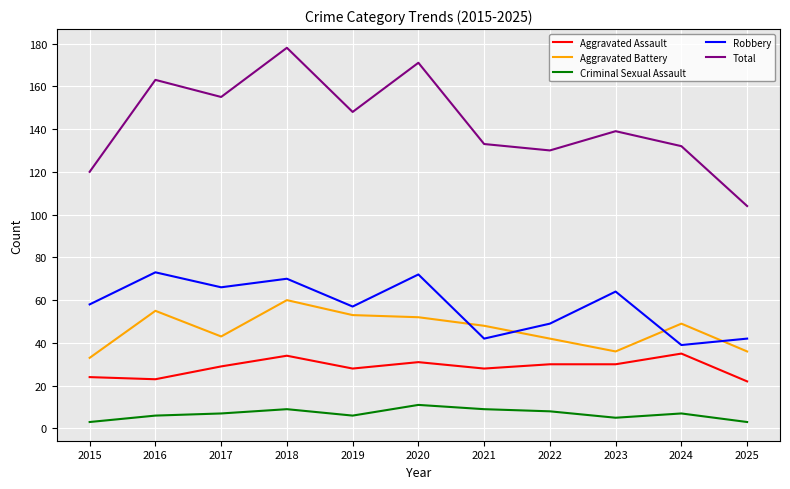

True or false: Robbery has a value of 74 at 2025.

False